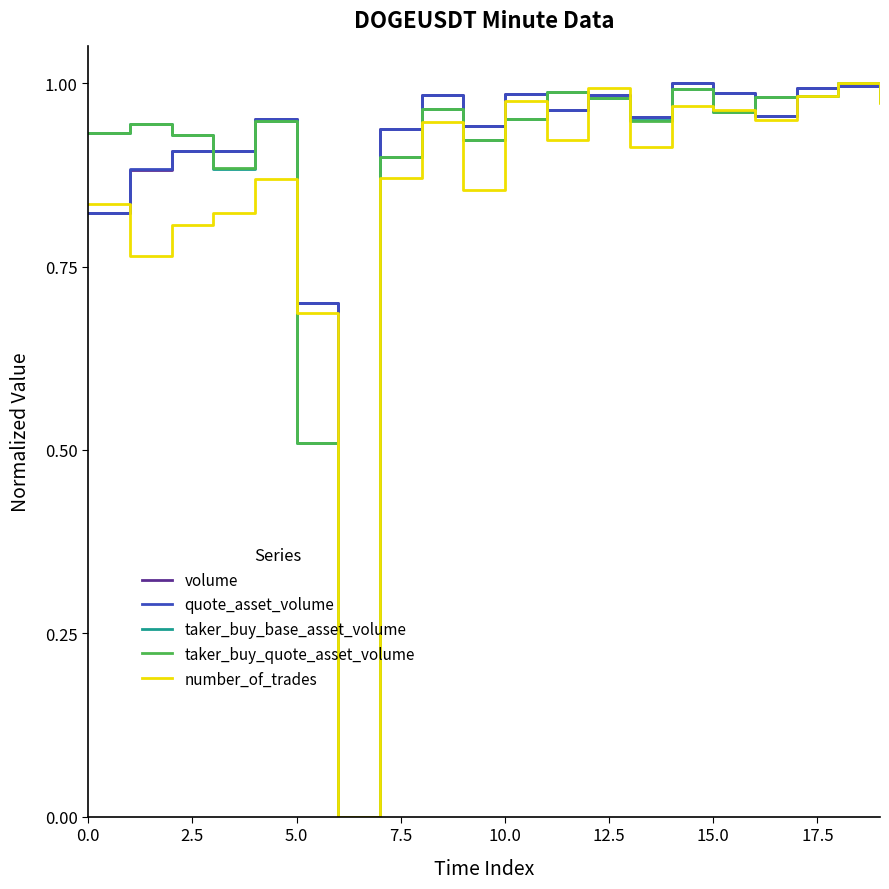

At which category is the sum across all series the highest?

18